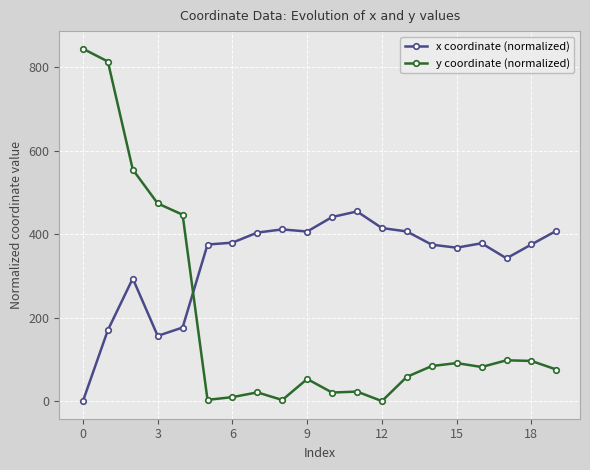

Which series has the largest range (max minus min)?

y coordinate (normalized)